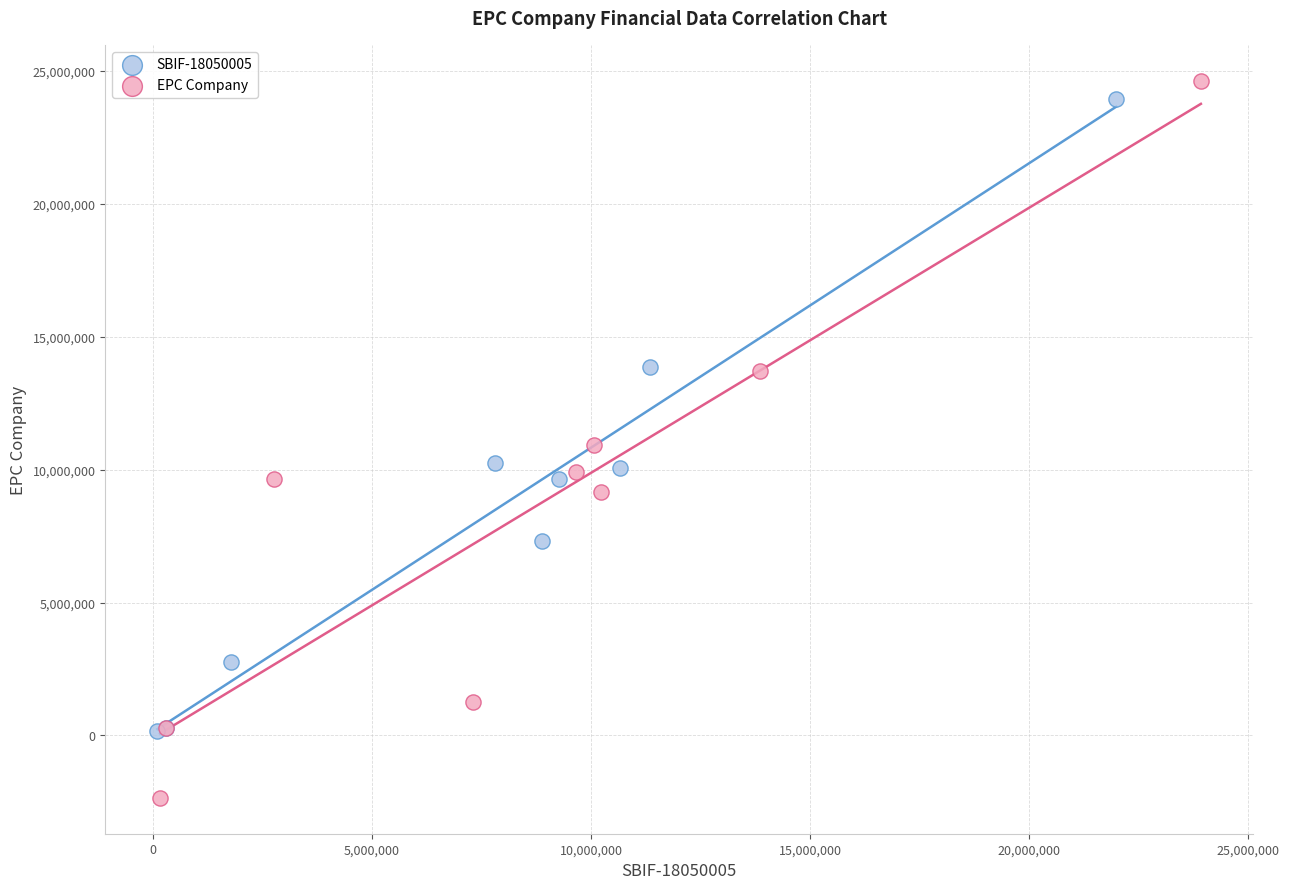

What are all the series names shown in the legend?

SBIF-18050005, EPC Company